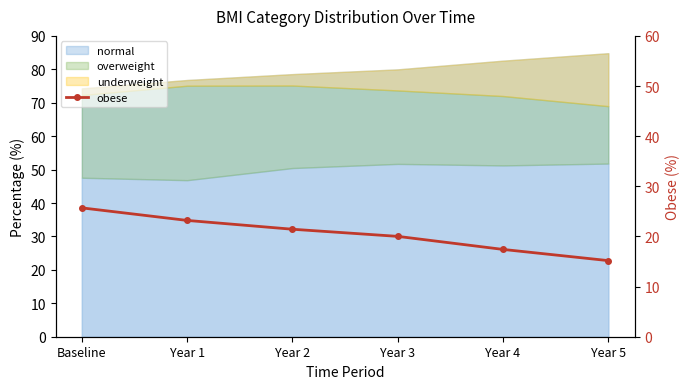

What is the change in value from Baseline to Year 1?

-2.5